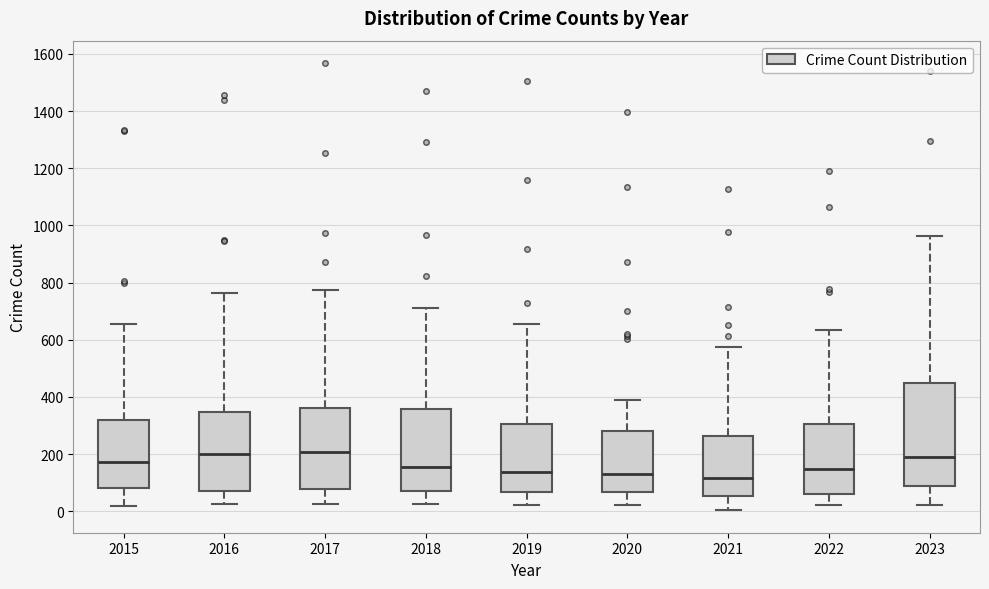

Reading left to right, read every box against the y-axis: the position of its median line, the range the box covers, and the ends of its whiskers. The values are not printed on the chart, so give them approximately, as read against the axis.

2015: median 180, box 80 to 320, whiskers 20 to 660
2016: median 200, box 80 to 340, whiskers 20 to 760
2017: median 200, box 80 to 360, whiskers 20 to 780
2018: median 160, box 80 to 360, whiskers 20 to 720
2019: median 140, box 60 to 300, whiskers 20 to 660
2020: median 120, box 60 to 280, whiskers 20 to 380
2021: median 120, box 60 to 260, whiskers 0 to 580
2022: median 140, box 60 to 300, whiskers 20 to 640
2023: median 180, box 80 to 440, whiskers 20 to 960